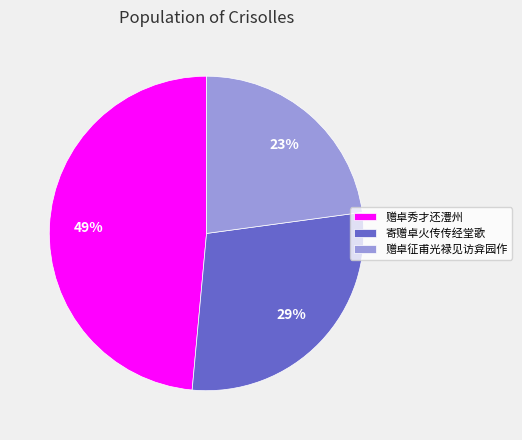

Combined, do 赠卓秀才还澧州 and 寄赠卓火传传经堂歌 account for over 50%?

Yes